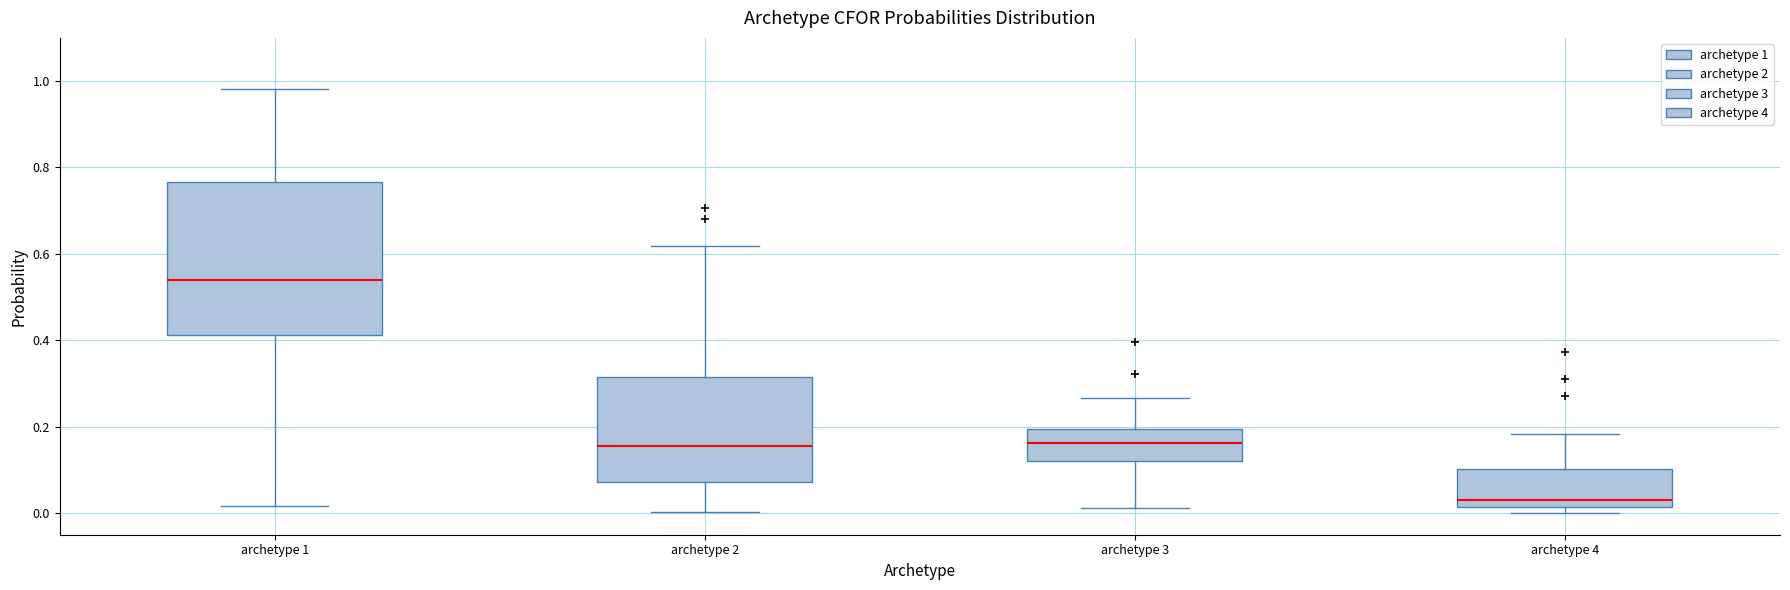

Reading left to right, read every box against the y-axis: the position of its median line, the range the box covers, and the ends of its whiskers. The values are not printed on the chart, so give them approximately, as read against the axis.

archetype 1: median 0.54, box 0.42 to 0.76, whiskers 0.02 to 0.98
archetype 2: median 0.16, box 0.08 to 0.32, whiskers 0.00 to 0.62
archetype 3: median 0.16, box 0.12 to 0.20, whiskers 0.02 to 0.26
archetype 4: median 0.04, box 0.02 to 0.10, whiskers 0.00 to 0.18